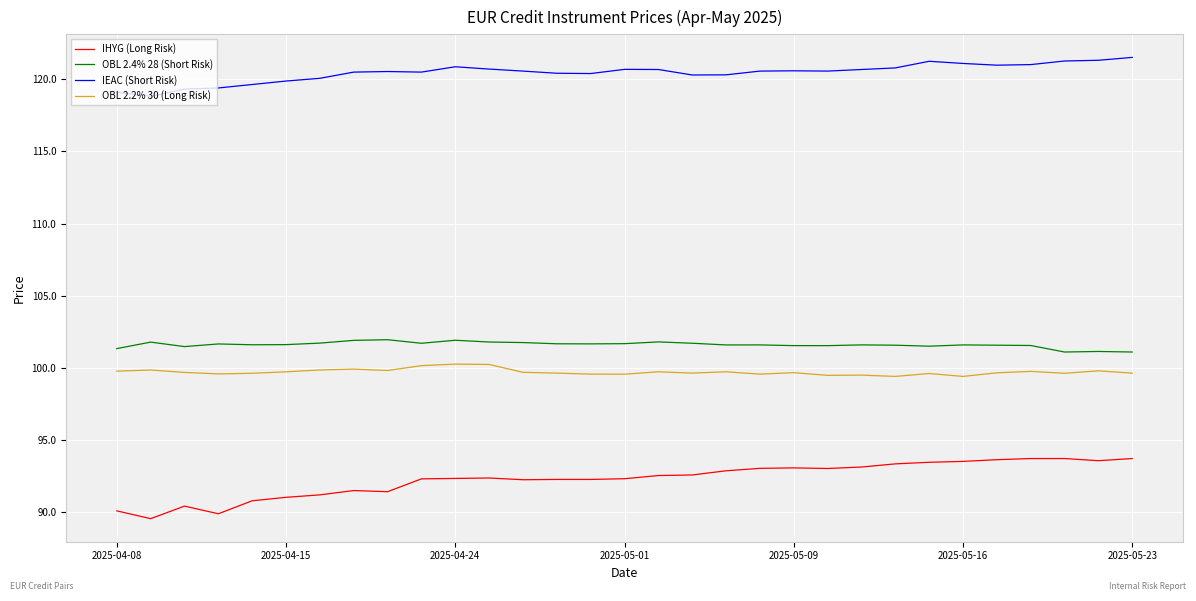

Which series has the largest total across all categories?

IEAC (Short Risk)